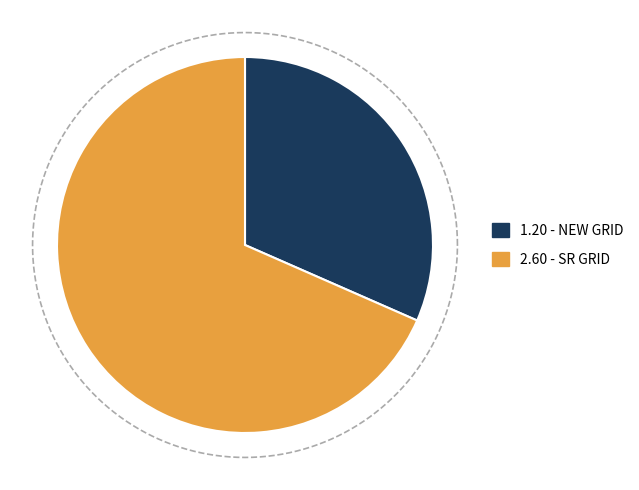

How many segments does this pie chart have?

2